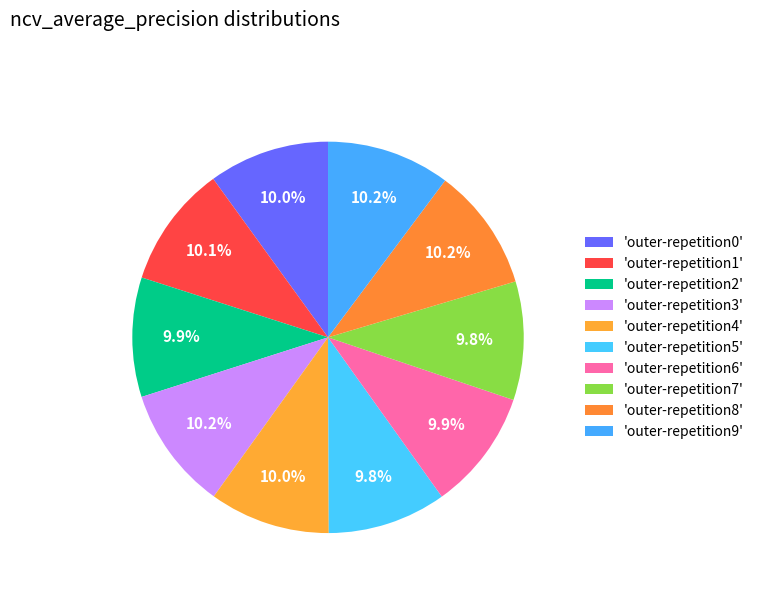

Count the number of slices in the pie.

10